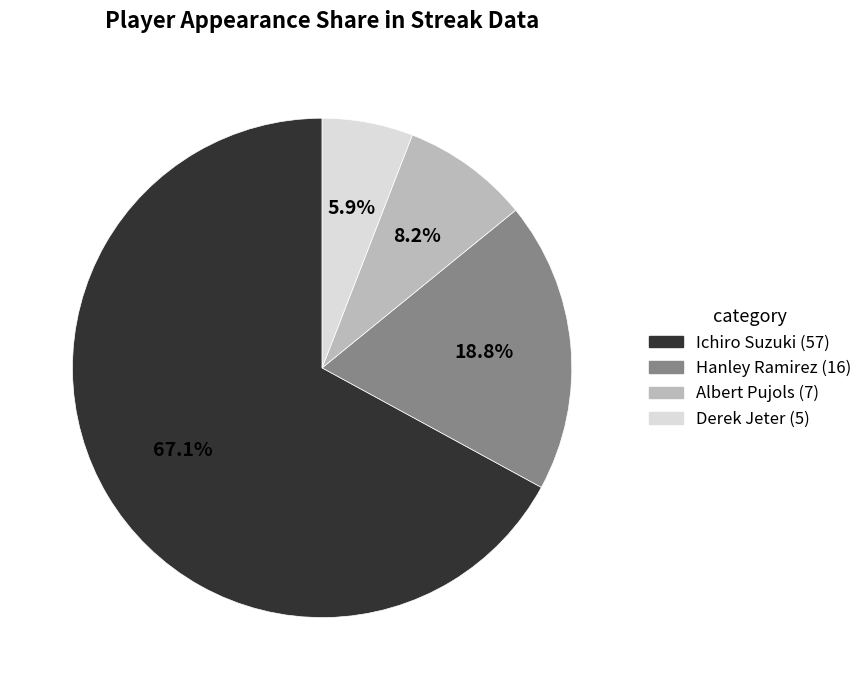

Rank the categories by value from lowest to highest.

Derek Jeter, Albert Pujols, Hanley Ramirez, Ichiro Suzuki